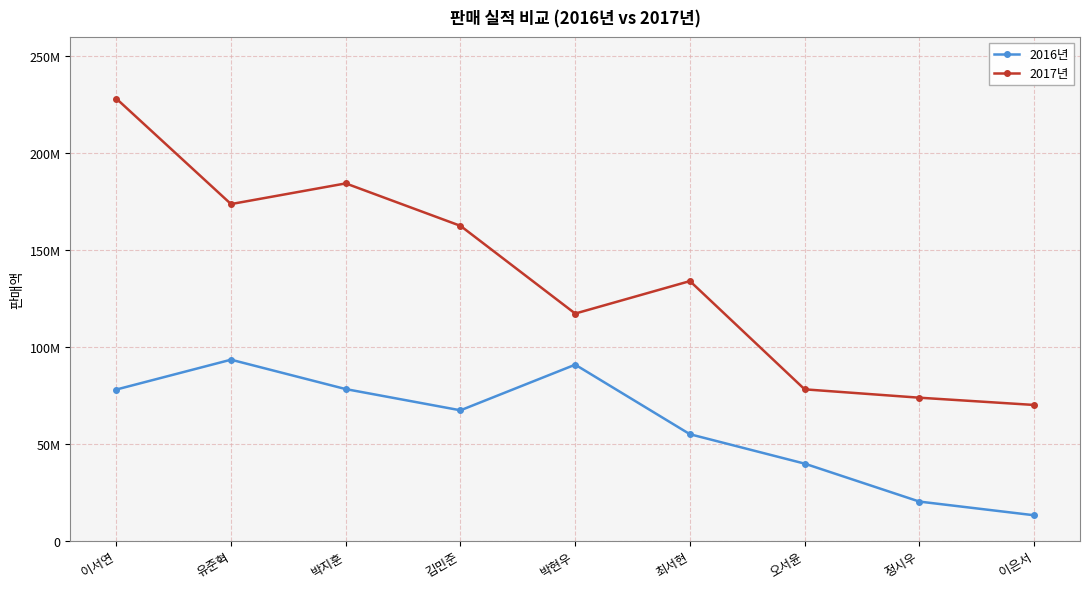

Rank the series by their average value, from lowest to highest.

2016년, 2017년